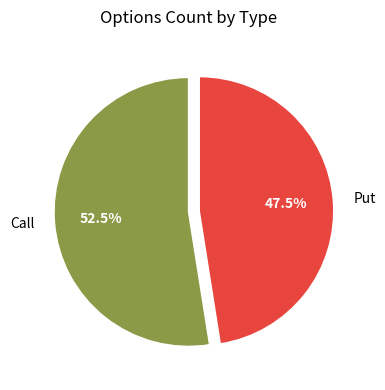

Which slice is the smallest?

Put